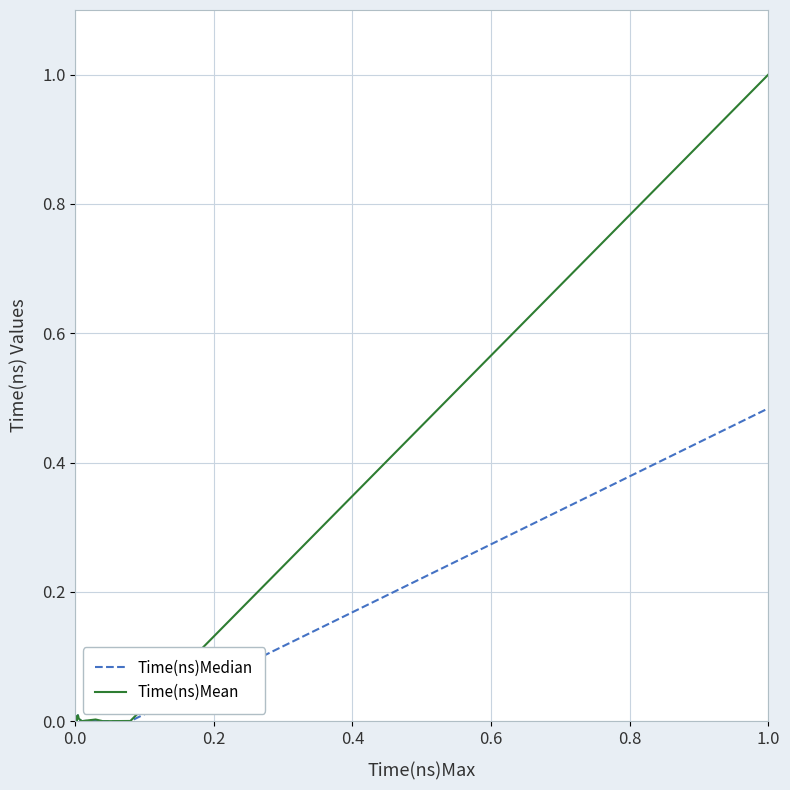

What is the maximum value shown in the chart?

1.0